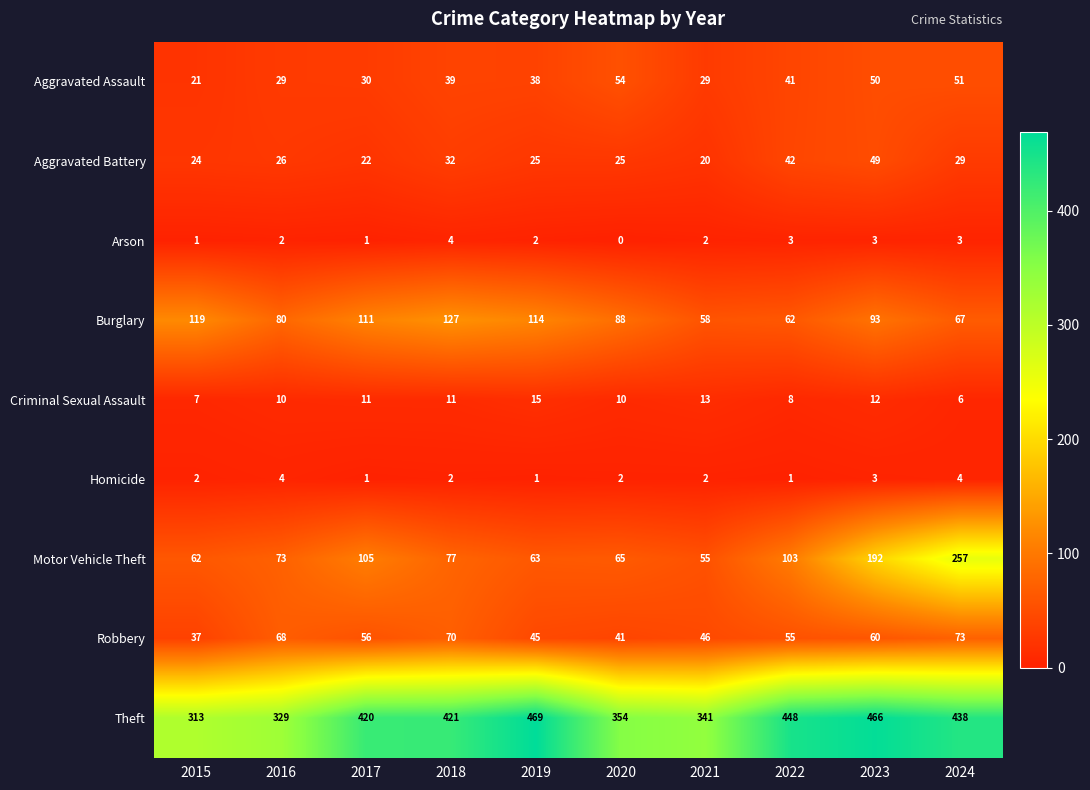

What is the maximum value for Theft?

469